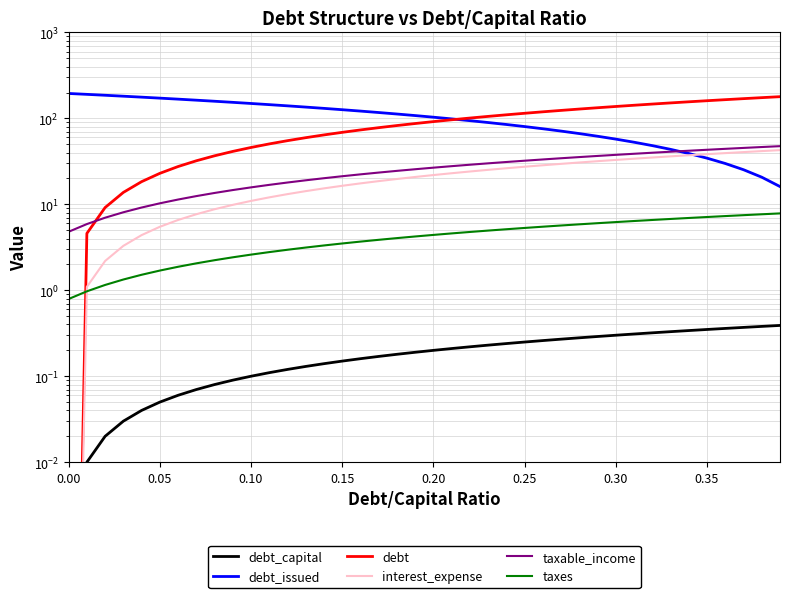

Is the value of taxable_income at 0.25 greater than the value of debt_capital at 24?

Yes